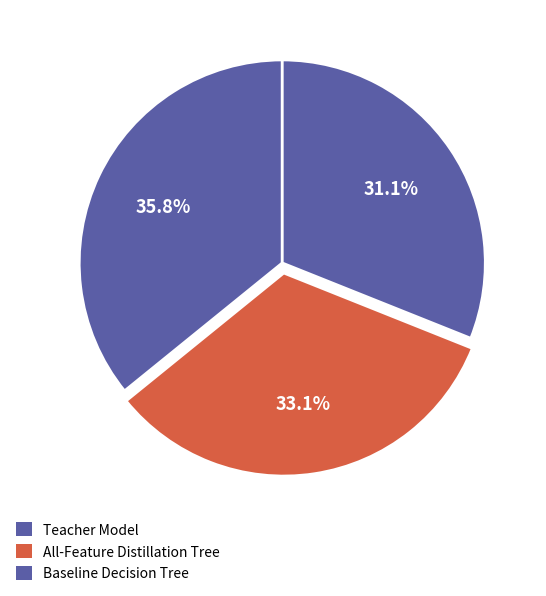

Count the number of slices in the pie.

3